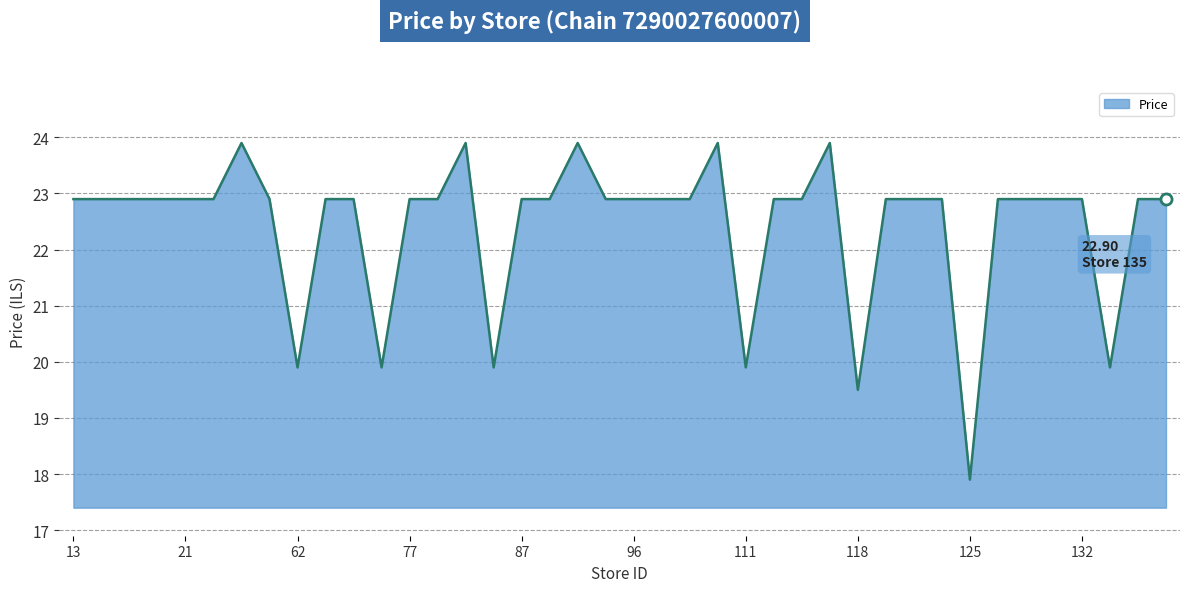

What is the change in value from 15 to 17?

+3.0